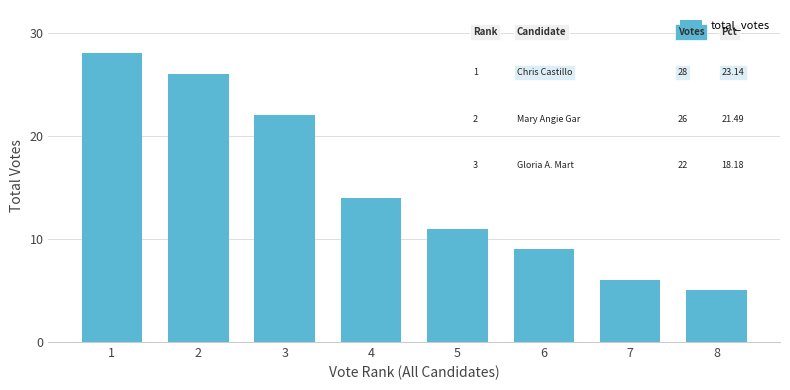

True or false: the data shows 11 at 5.

True